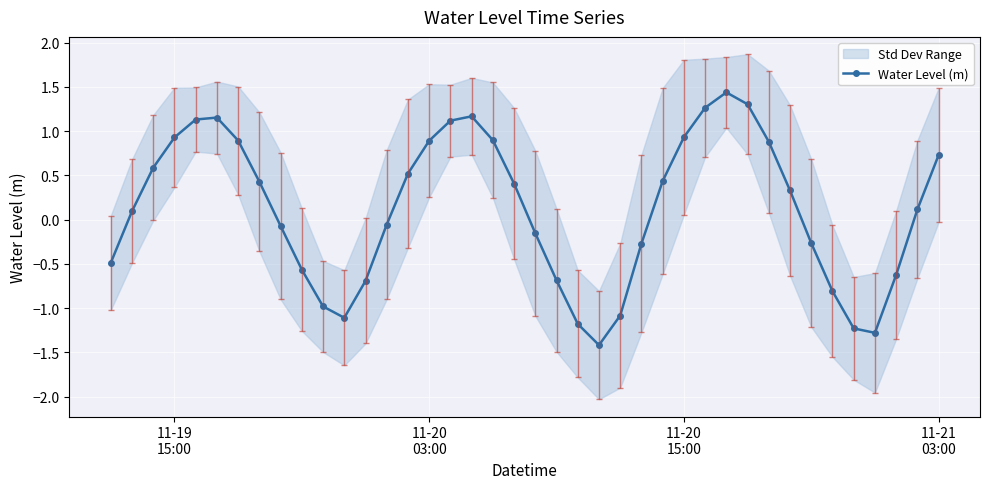

In Water Level (m), how many points are lower than both neighbors (excluding endpoints)?

3